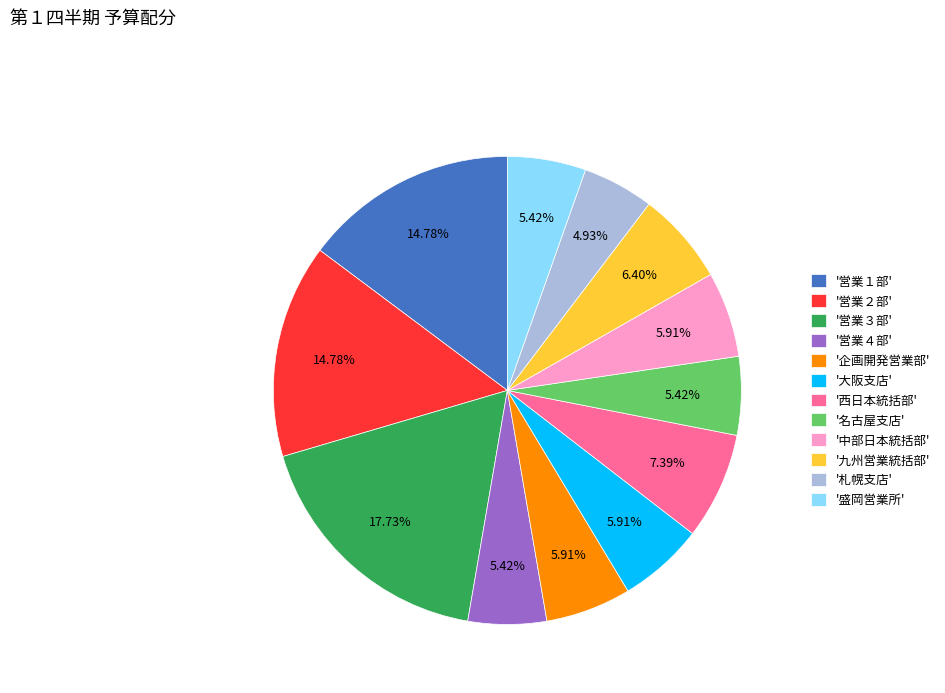

How many segments does this pie chart have?

12